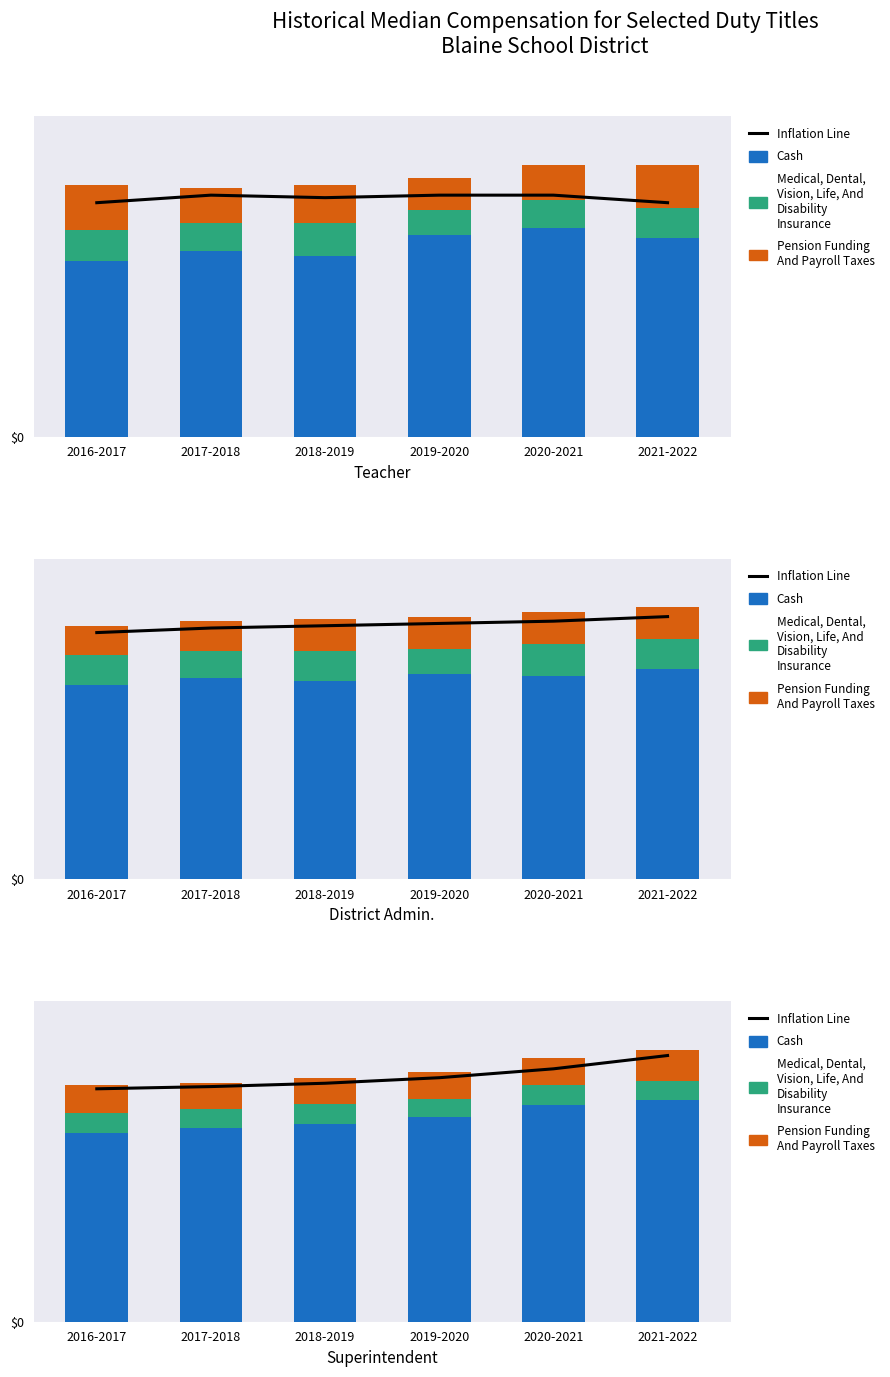

What is the approximate value of Medical, Dental, Vision, Life, And Disability Insurance at 2019-2020?

16